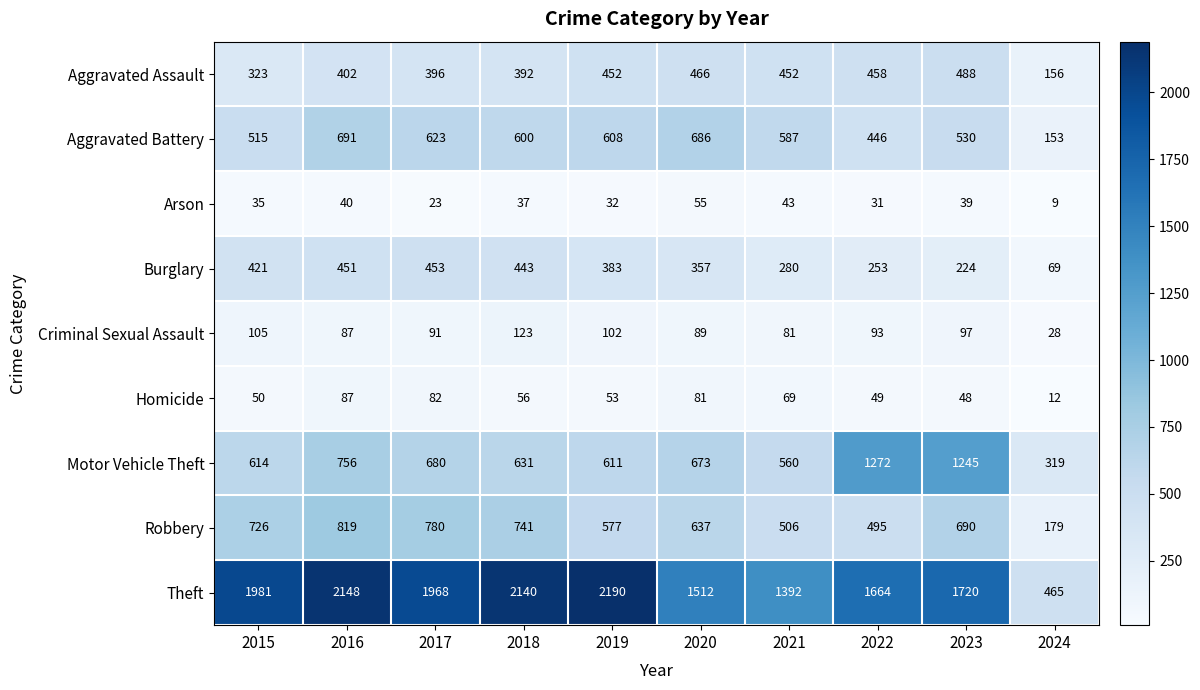

At how many categories does at least one series exceed 2038?

3